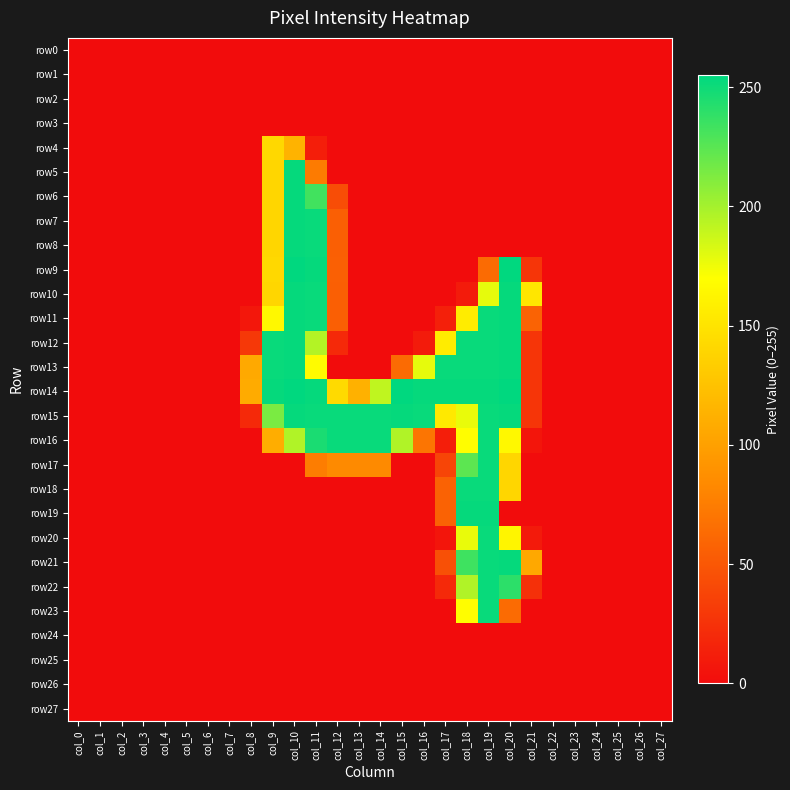

Which series changed the most between col_16 and col_22?

row14